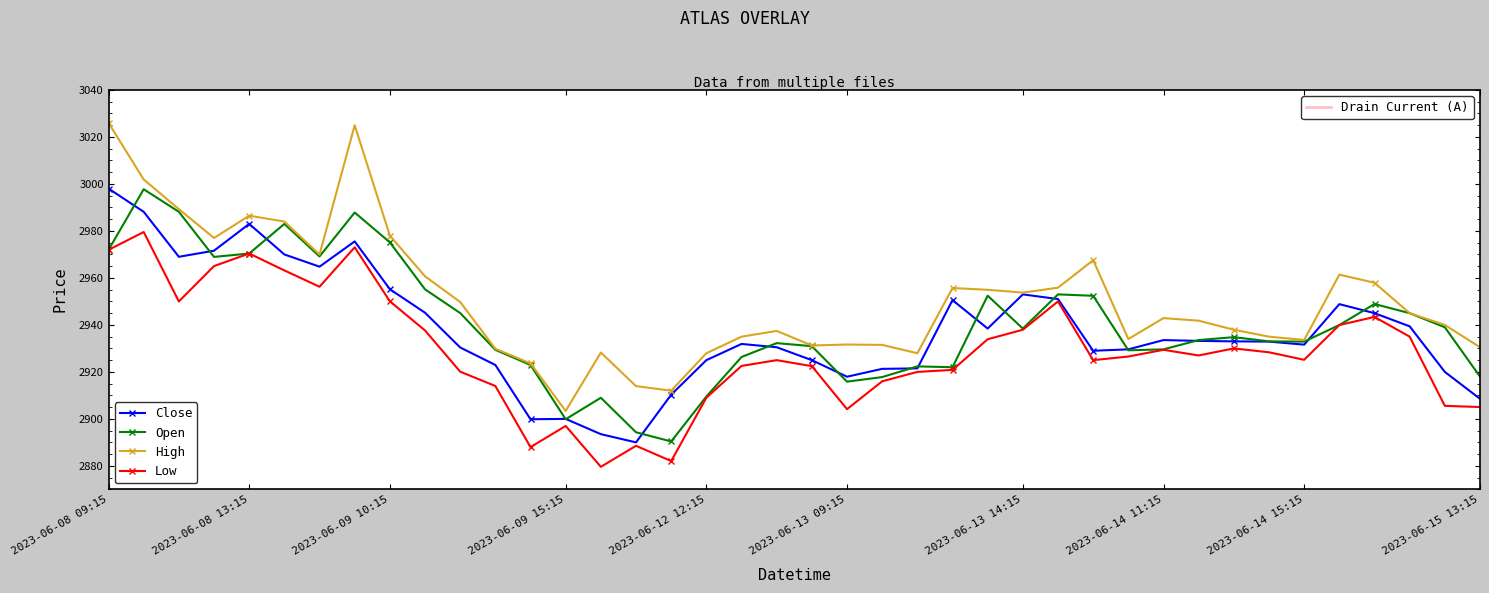

What is the maximum value shown in the chart?

3026.0